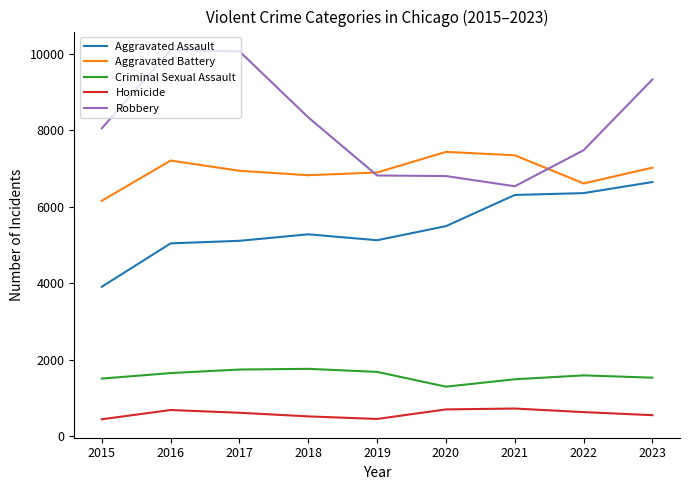

Where does the Homicide series first go above 607?

2016